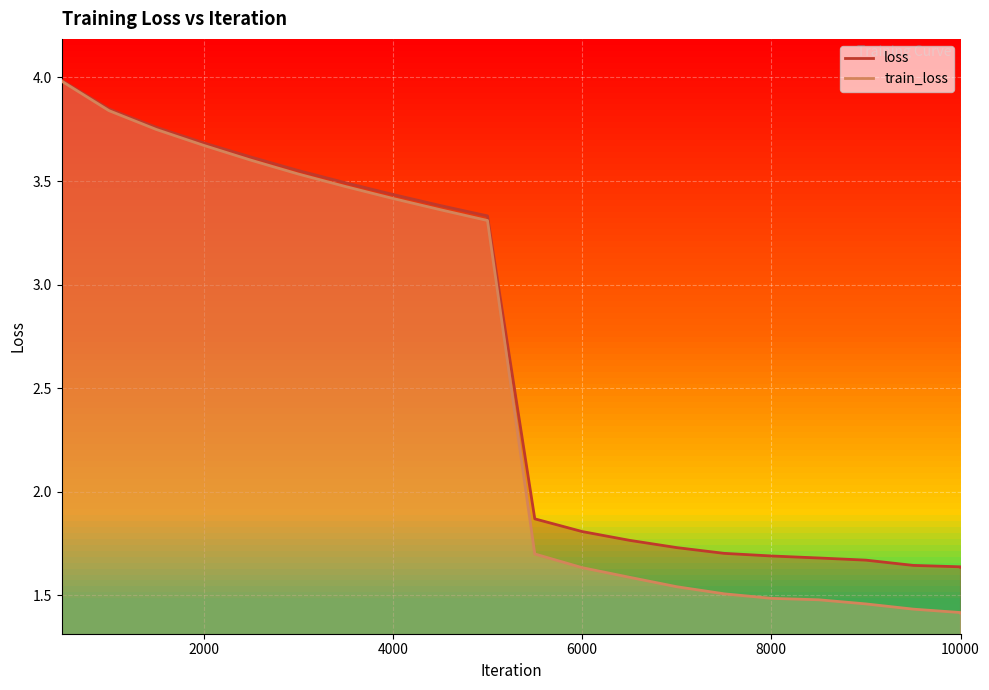

What is the greatest value displayed?

4.0